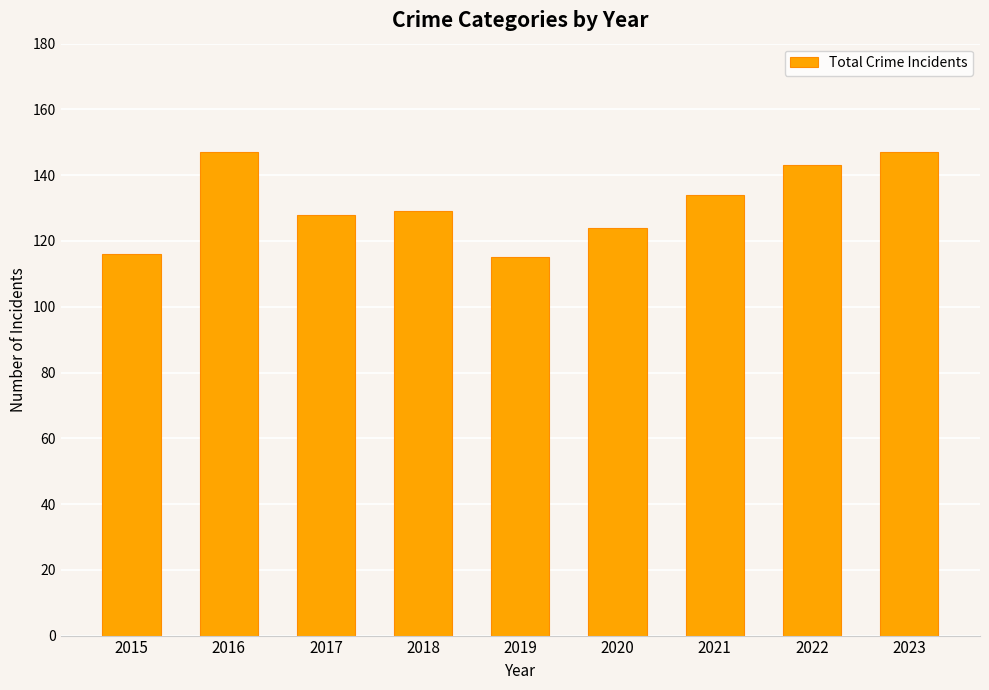

How many values are below 129?

4